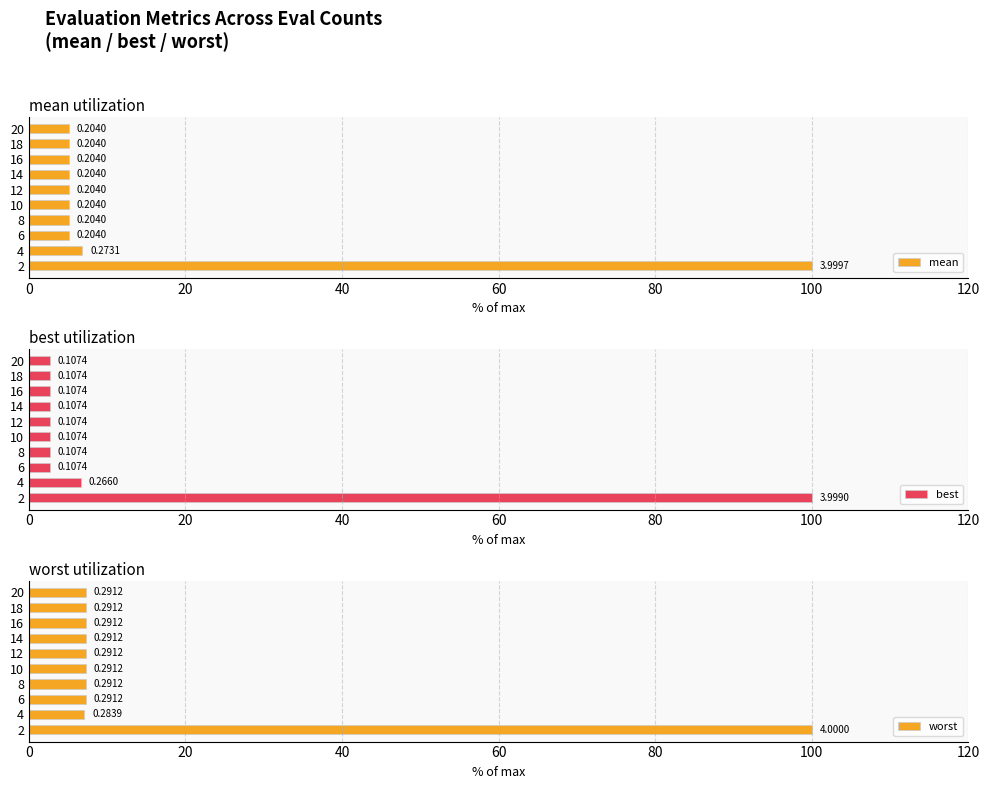

Is it true that mean equals 9.1 at 20?

False